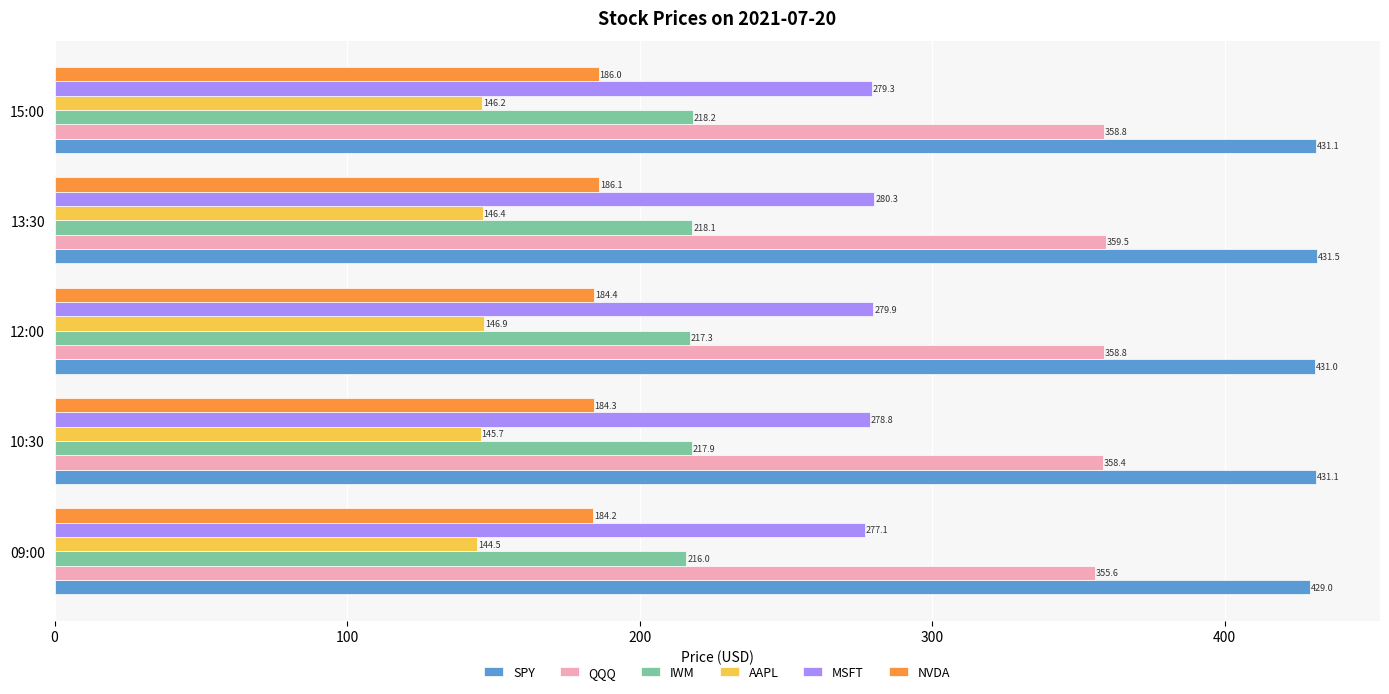

At which label is SPY closest to 430?

09:00